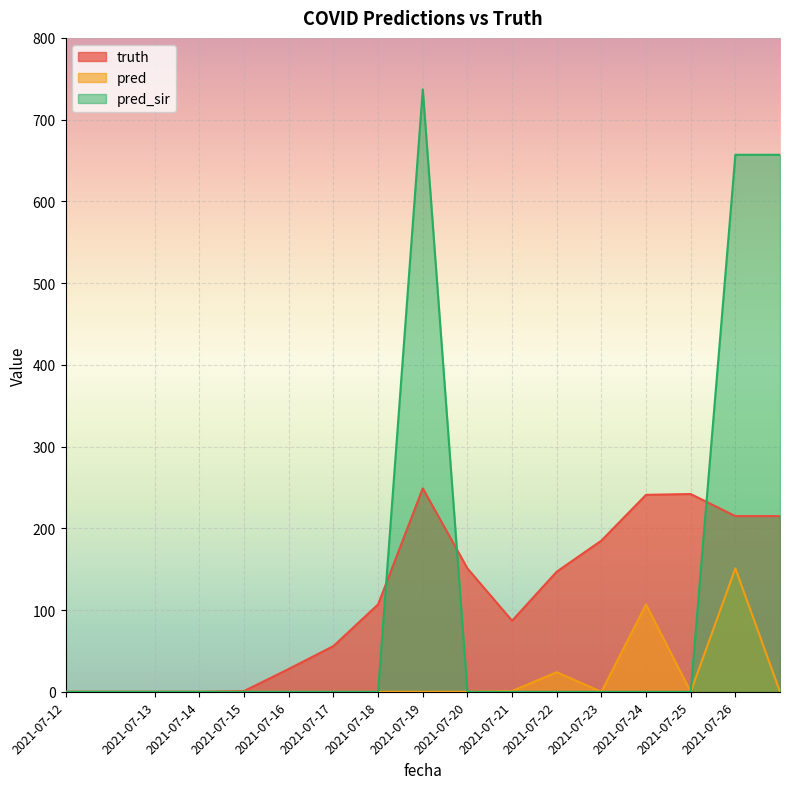

Does the chart display data point markers on the line(s)?

No